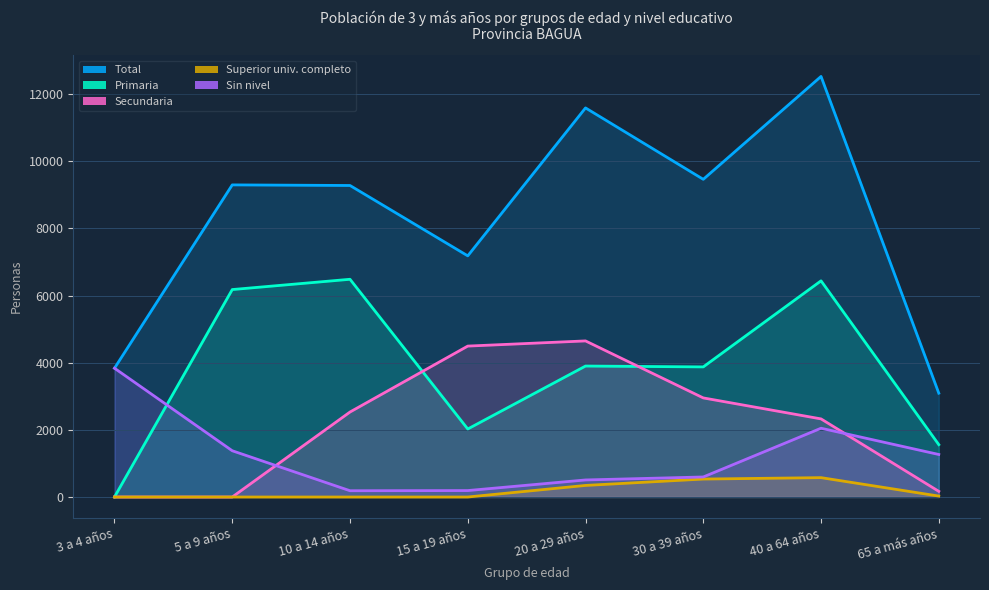

Which category has the highest value in the Secundaria series?

20 a 29 años